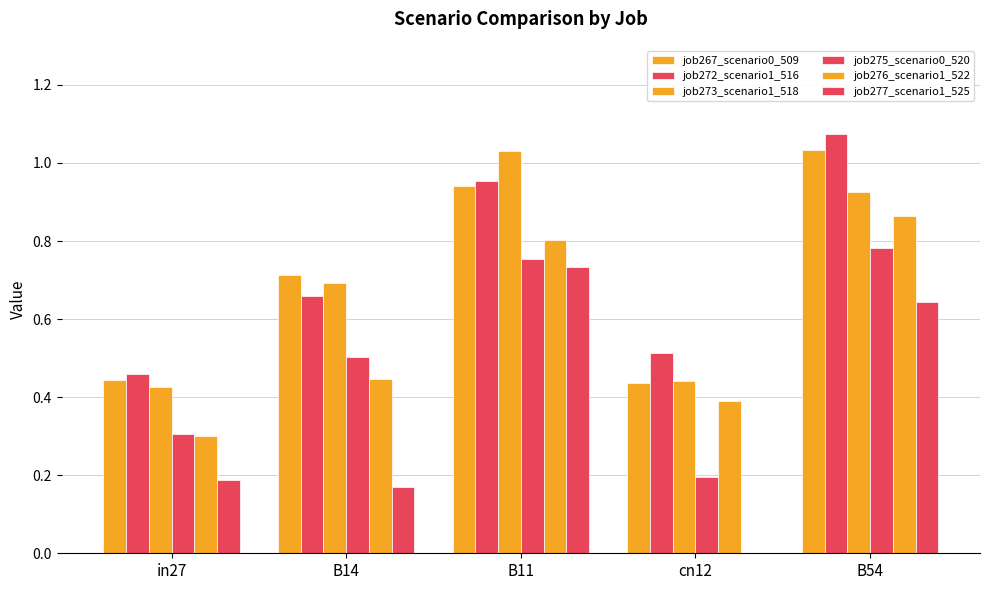

Are the bars grouped side by side (vs. stacked)?

Yes